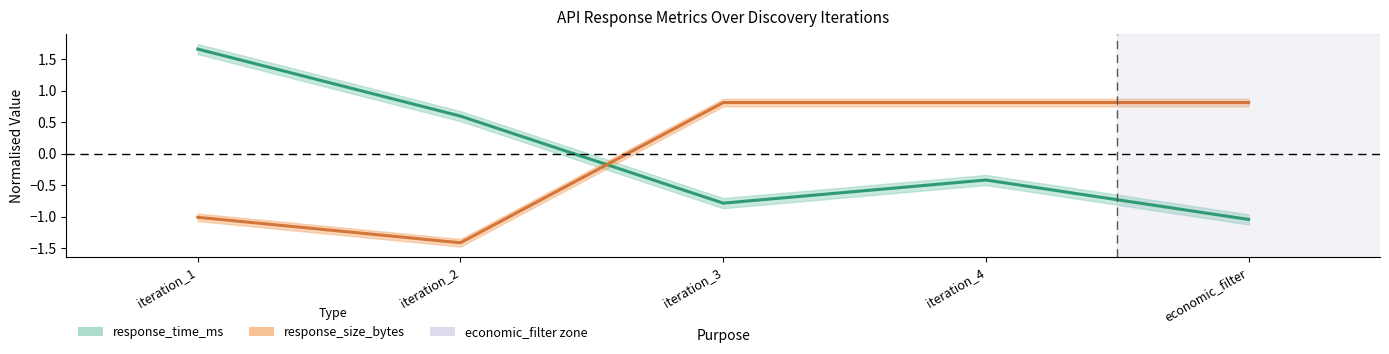

Is this an area chart (filled region under the line)?

No